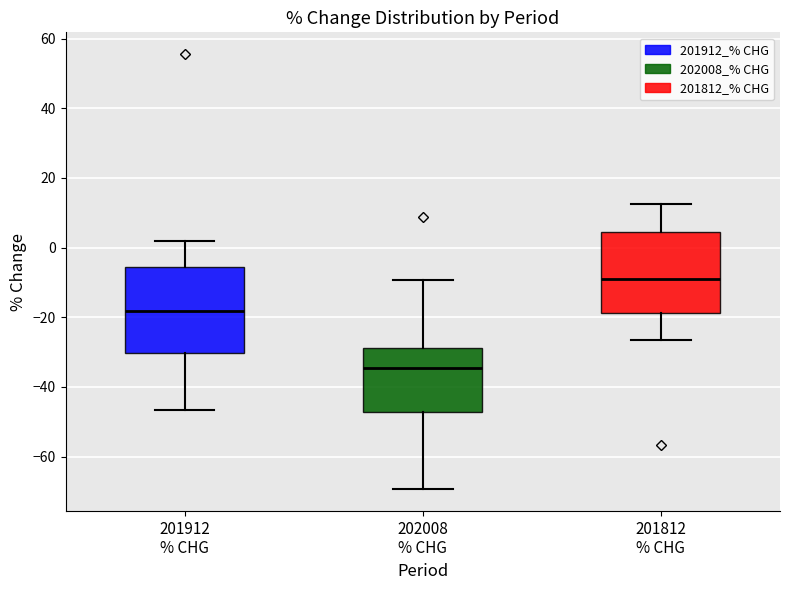

Reading left to right, transcribe this box plot: for each box, give where its median line is, the range the box spans, and where its two whiskers end, as read against the y-axis. The values are not printed on the chart, so give them approximately, as read against the axis.

201912 % CHG: median -18, box -30 to -6, whiskers -46 to 2
202008 % CHG: median -34, box -48 to -28, whiskers -70 to -10
201812 % CHG: median -10, box -18 to 4, whiskers -26 to 12